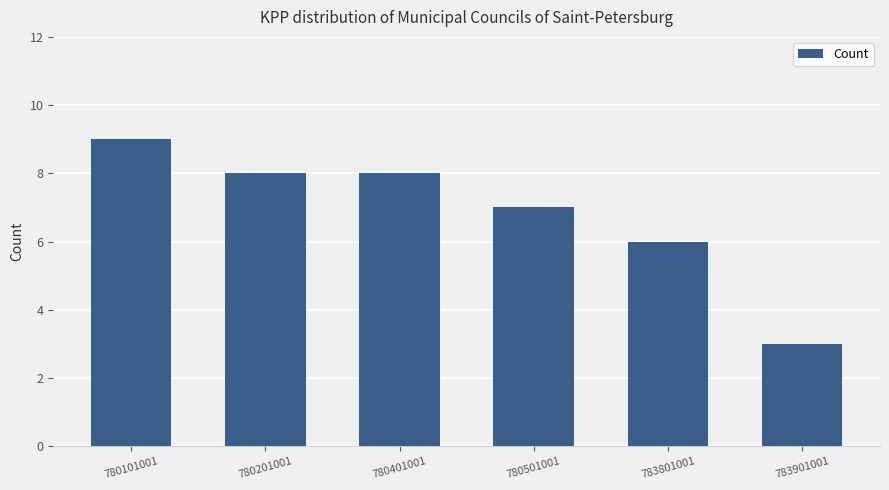

What is the smallest value displayed?

3